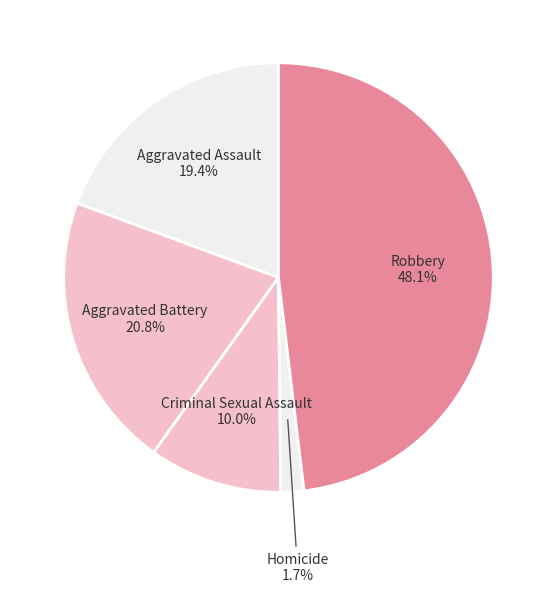

To the nearest percent, what percentage of the pie is Aggravated Assault?

19%